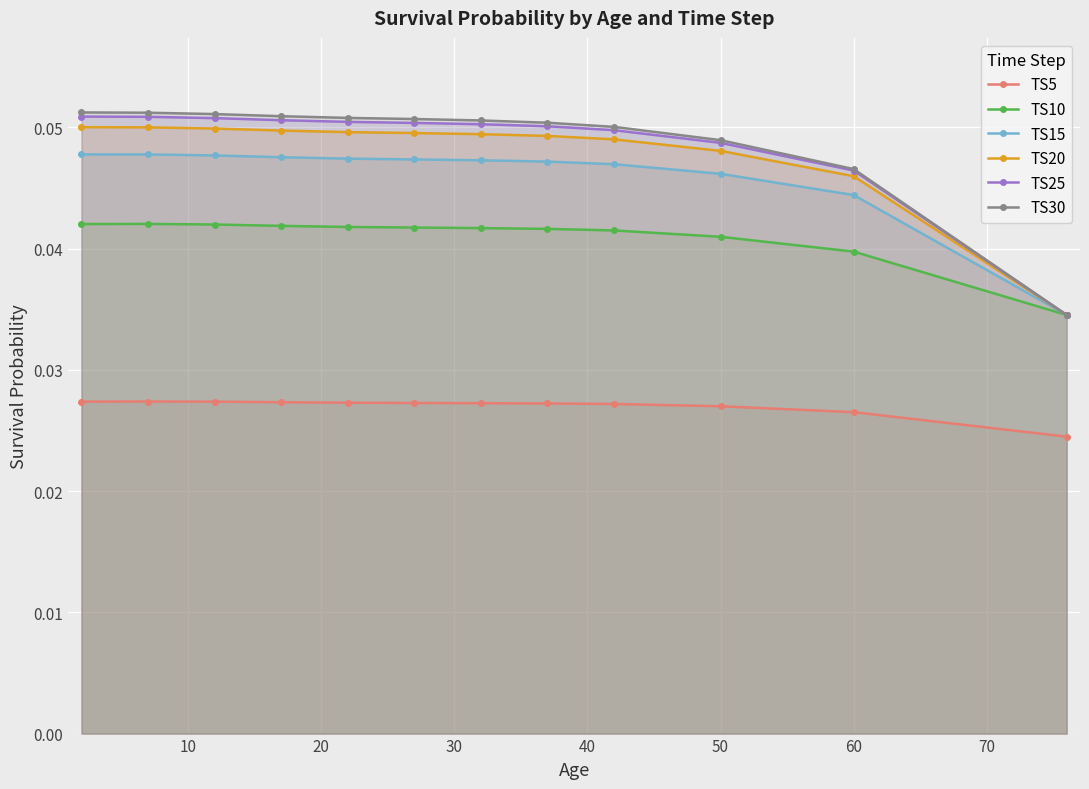

How many data points does each series have?

12